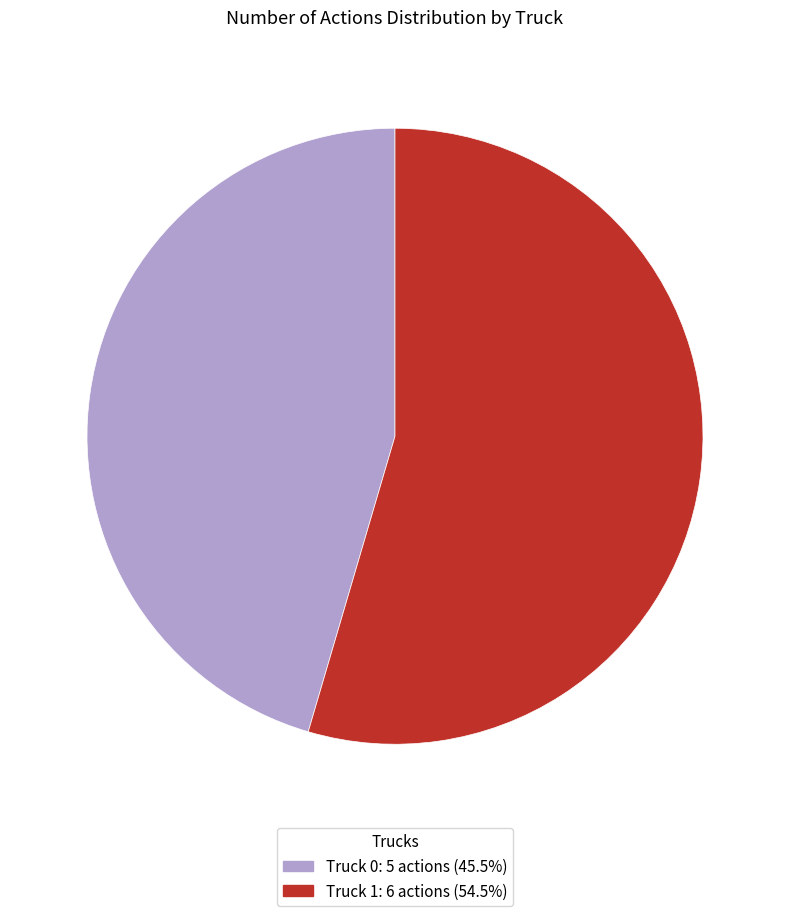

Combined, do Truck 0 and Truck 1 account for over 50%?

Yes